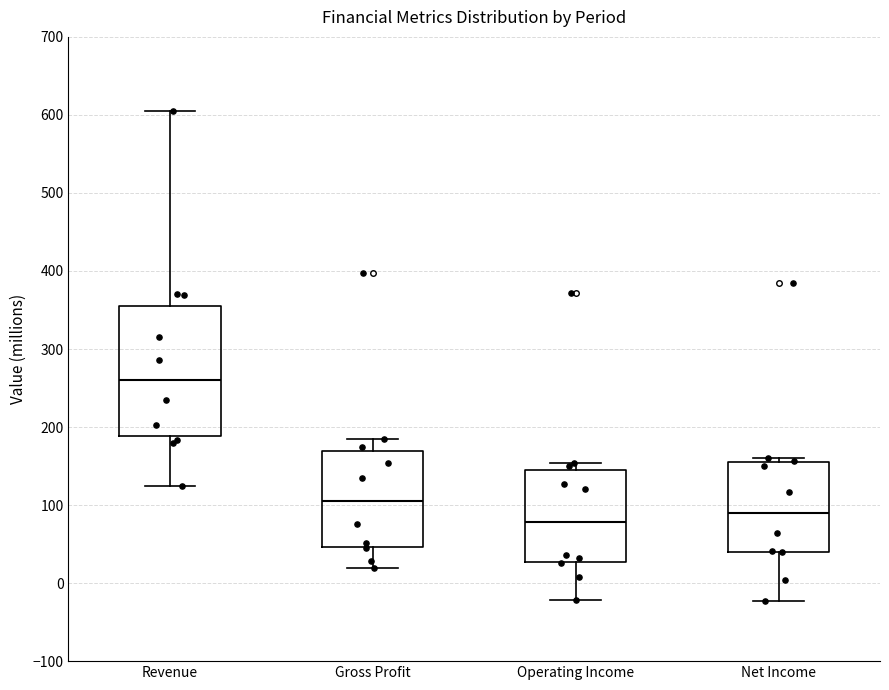

Which box is the tallest, from its lower edge to its upper edge?

Revenue